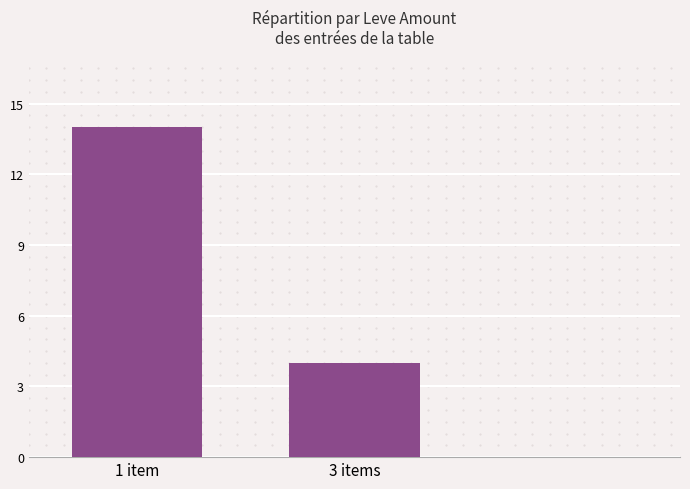

List the labels in order of value, largest first.

1 item, 3 items